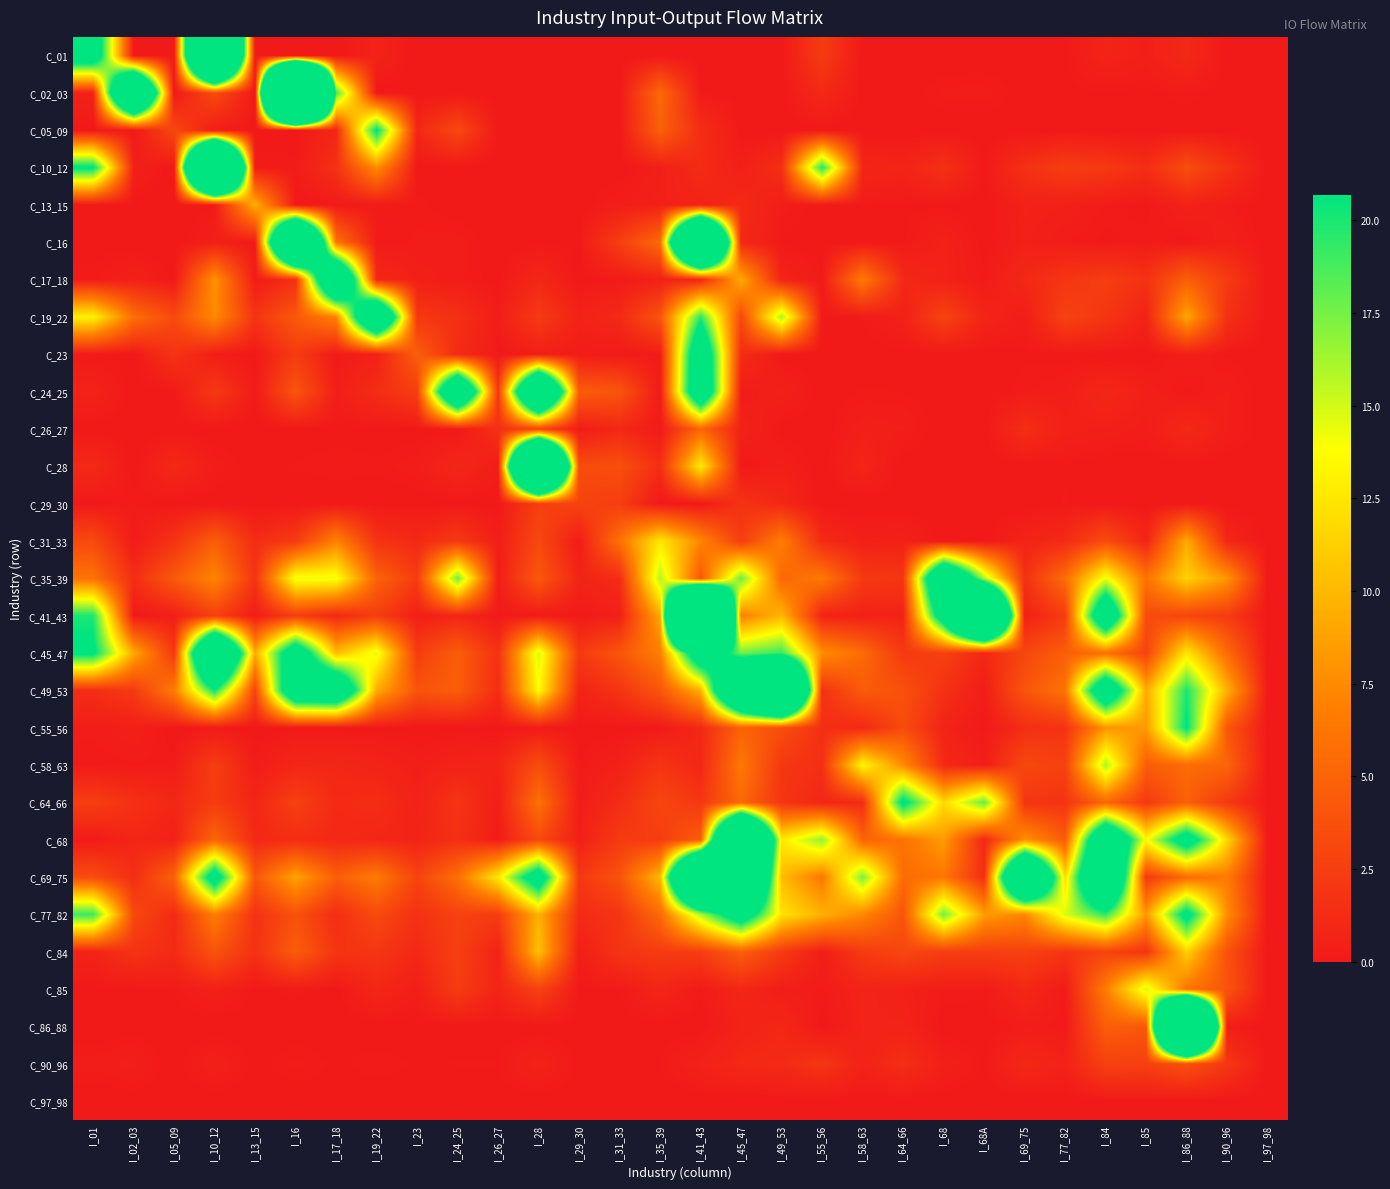

Reading left to right, extract all data points from this chart.

C_01: I_01=26.0	I_02_03=0.0	I_05_09=0.0	I_10_12=73.2	I_13_15=0.1	I_16=0.0	I_17_18=0.0	I_19_22=0.6	I_23=0.0	I_24_25=0.0	I_26_27=0.0	I_28=0.0	I_29_30=0.0	I_31_33=0.0	I_35_39=0.0	I_41_43=0.0	I_45_47=0.0	I_49_53=0.0	I_55_56=2.3	I_58_63=0.0	I_64_66=0.0	I_68=0.0	I_68A=0.0	I_69_75=0.0	I_77_82=0.1	I_84=0.7	I_85=0.4	I_86_88=1.0	I_90_96=0.0	I_97_98=0.0
C_02_03: I_01=0.5	I_02_03=48.1	I_05_09=0.0	I_10_12=3.3	I_13_15=0.0	I_16=151.8	I_17_18=18.9	I_19_22=0.0	I_23=0.0	I_24_25=0.0	I_26_27=0.0	I_28=0.0	I_29_30=0.1	I_31_33=0.0	I_35_39=5.4	I_41_43=0.1	I_45_47=0.1	I_49_53=0.0	I_55_56=1.1	I_58_63=0.0	I_64_66=0.0	I_68=0.2	I_68A=0.3	I_69_75=0.0	I_77_82=0.1	I_84=0.1	I_85=0.1	I_86_88=0.2	I_90_96=0.0	I_97_98=0.0
C_05_09: I_01=0.0	I_02_03=0.0	I_05_09=3.1	I_10_12=0.2	I_13_15=0.0	I_16=0.0	I_17_18=0.9	I_19_22=21.1	I_23=0.9	I_24_25=3.2	I_26_27=0.0	I_28=0.0	I_29_30=0.0	I_31_33=0.0	I_35_39=4.8	I_41_43=1.4	I_45_47=0.0	I_49_53=0.0	I_55_56=0.0	I_58_63=0.0	I_64_66=0.0	I_68=0.0	I_68A=0.0	I_69_75=0.0	I_77_82=0.0	I_84=0.0	I_85=0.0	I_86_88=0.0	I_90_96=0.0	I_97_98=0.0
C_10_12: I_01=21.1	I_02_03=0.5	I_05_09=0.0	I_10_12=83.0	I_13_15=0.2	I_16=0.2	I_17_18=1.6	I_19_22=7.6	I_23=0.0	I_24_25=0.0	I_26_27=0.0	I_28=0.0	I_29_30=0.0	I_31_33=0.0	I_35_39=0.4	I_41_43=1.2	I_45_47=0.4	I_49_53=1.4	I_55_56=19.7	I_58_63=0.9	I_64_66=0.7	I_68=1.5	I_68A=0.1	I_69_75=1.6	I_77_82=2.4	I_84=2.1	I_85=1.3	I_86_88=3.5	I_90_96=1.7	I_97_98=0.0
C_13_15: I_01=0.0	I_02_03=0.0	I_05_09=0.0	I_10_12=0.1	I_13_15=9.4	I_16=0.0	I_17_18=0.0	I_19_22=0.2	I_23=0.2	I_24_25=0.0	I_26_27=0.0	I_28=0.1	I_29_30=0.0	I_31_33=0.3	I_35_39=0.5	I_41_43=0.7	I_45_47=1.2	I_49_53=0.3	I_55_56=0.1	I_58_63=0.1	I_64_66=0.1	I_68=0.1	I_68A=0.0	I_69_75=0.6	I_77_82=0.5	I_84=0.2	I_85=0.1	I_86_88=0.5	I_90_96=0.2	I_97_98=0.0
C_16: I_01=0.0	I_02_03=0.0	I_05_09=0.0	I_10_12=0.4	I_13_15=0.0	I_16=55.9	I_17_18=6.1	I_19_22=0.1	I_23=0.2	I_24_25=0.3	I_26_27=0.0	I_28=0.1	I_29_30=0.1	I_31_33=2.4	I_35_39=5.5	I_41_43=66.2	I_45_47=1.0	I_49_53=0.1	I_55_56=0.0	I_58_63=0.1	I_64_66=0.1	I_68=0.6	I_68A=0.0	I_69_75=0.5	I_77_82=0.2	I_84=0.1	I_85=0.2	I_86_88=0.0	I_90_96=0.5	I_97_98=0.0
C_17_18: I_01=0.2	I_02_03=0.5	I_05_09=0.0	I_10_12=7.9	I_13_15=0.2	I_16=1.5	I_17_18=37.0	I_19_22=1.1	I_23=0.4	I_24_25=0.2	I_26_27=0.0	I_28=0.9	I_29_30=0.0	I_31_33=0.2	I_35_39=0.5	I_41_43=0.9	I_45_47=9.3	I_49_53=0.7	I_55_56=0.1	I_58_63=6.5	I_64_66=1.1	I_68=0.6	I_68A=0.2	I_69_75=1.0	I_77_82=1.9	I_84=2.4	I_85=1.6	I_86_88=4.8	I_90_96=2.3	I_97_98=0.0
C_19_22: I_01=13.2	I_02_03=5.8	I_05_09=3.2	I_10_12=7.5	I_13_15=1.8	I_16=4.3	I_17_18=7.0	I_19_22=35.7	I_23=2.0	I_24_25=1.5	I_26_27=0.3	I_28=2.2	I_29_30=0.6	I_31_33=1.1	I_35_39=4.0	I_41_43=19.6	I_45_47=3.1	I_49_53=16.2	I_55_56=0.1	I_58_63=0.1	I_64_66=0.6	I_68=2.8	I_68A=0.7	I_69_75=0.3	I_77_82=2.7	I_84=1.9	I_85=0.6	I_86_88=9.1	I_90_96=1.5	I_97_98=0.0
C_23: I_01=0.1	I_02_03=0.0	I_05_09=1.8	I_10_12=0.3	I_13_15=0.0	I_16=2.3	I_17_18=0.1	I_19_22=0.5	I_23=4.7	I_24_25=1.2	I_26_27=0.1	I_28=0.4	I_29_30=0.2	I_31_33=0.1	I_35_39=0.2	I_41_43=27.9	I_45_47=1.3	I_49_53=0.0	I_55_56=0.0	I_58_63=0.0	I_64_66=0.0	I_68=0.0	I_68A=0.0	I_69_75=0.1	I_77_82=0.1	I_84=0.0	I_85=0.0	I_86_88=0.4	I_90_96=0.1	I_97_98=0.0
C_24_25: I_01=0.6	I_02_03=0.0	I_05_09=0.1	I_10_12=2.1	I_13_15=0.1	I_16=4.0	I_17_18=0.3	I_19_22=1.3	I_23=2.5	I_24_25=35.6	I_26_27=1.9	I_28=43.3	I_29_30=4.6	I_31_33=4.0	I_35_39=0.1	I_41_43=29.2	I_45_47=0.2	I_49_53=0.5	I_55_56=0.0	I_58_63=0.1	I_64_66=0.1	I_68=0.0	I_68A=0.0	I_69_75=0.2	I_77_82=0.3	I_84=1.0	I_85=0.4	I_86_88=0.1	I_90_96=0.3	I_97_98=0.0
C_26_27: I_01=0.0	I_02_03=0.0	I_05_09=0.0	I_10_12=0.0	I_13_15=0.0	I_16=0.0	I_17_18=0.1	I_19_22=0.0	I_23=0.0	I_24_25=0.1	I_26_27=1.5	I_28=2.8	I_29_30=0.2	I_31_33=0.9	I_35_39=0.1	I_41_43=5.2	I_45_47=0.6	I_49_53=0.0	I_55_56=0.0	I_58_63=0.4	I_64_66=0.3	I_68=0.0	I_68A=0.0	I_69_75=1.4	I_77_82=0.5	I_84=0.4	I_85=0.3	I_86_88=1.1	I_90_96=0.3	I_97_98=0.0
C_28: I_01=1.1	I_02_03=0.0	I_05_09=1.1	I_10_12=0.3	I_13_15=0.0	I_16=0.1	I_17_18=0.2	I_19_22=0.1	I_23=0.3	I_24_25=0.9	I_26_27=0.3	I_28=76.5	I_29_30=3.4	I_31_33=3.7	I_35_39=1.3	I_41_43=12.7	I_45_47=0.0	I_49_53=0.4	I_55_56=0.0	I_58_63=0.7	I_64_66=0.0	I_68=0.0	I_68A=0.0	I_69_75=0.0	I_77_82=0.1	I_84=0.0	I_85=0.0	I_86_88=0.0	I_90_96=0.0	I_97_98=0.0
C_29_30: I_01=0.0	I_02_03=0.2	I_05_09=0.0	I_10_12=0.0	I_13_15=0.0	I_16=0.0	I_17_18=0.0	I_19_22=0.0	I_23=0.0	I_24_25=0.1	I_26_27=0.0	I_28=2.5	I_29_30=2.8	I_31_33=2.4	I_35_39=0.0	I_41_43=0.0	I_45_47=1.7	I_49_53=1.0	I_55_56=0.0	I_58_63=0.0	I_64_66=0.0	I_68=0.0	I_68A=0.0	I_69_75=0.0	I_77_82=0.1	I_84=0.0	I_85=0.0	I_86_88=0.0	I_90_96=0.0	I_97_98=0.0
C_31_33: I_01=3.3	I_02_03=0.1	I_05_09=1.7	I_10_12=4.7	I_13_15=1.3	I_16=2.2	I_17_18=7.1	I_19_22=1.7	I_23=1.1	I_24_25=2.1	I_26_27=0.3	I_28=3.2	I_29_30=0.2	I_31_33=6.0	I_35_39=12.6	I_41_43=7.3	I_45_47=2.3	I_49_53=6.8	I_55_56=1.1	I_58_63=0.5	I_64_66=0.5	I_68=0.0	I_68A=0.0	I_69_75=0.7	I_77_82=1.2	I_84=3.4	I_85=0.8	I_86_88=9.2	I_90_96=0.9	I_97_98=0.0
C_35_39: I_01=6.1	I_02_03=1.3	I_05_09=4.3	I_10_12=7.2	I_13_15=1.7	I_16=14.3	I_17_18=14.1	I_19_22=5.0	I_23=2.4	I_24_25=17.7	I_26_27=0.3	I_28=4.3	I_29_30=0.7	I_31_33=1.2	I_35_39=15.8	I_41_43=4.2	I_45_47=17.8	I_49_53=5.3	I_55_56=6.5	I_58_63=2.1	I_64_66=1.9	I_68=34.4	I_68A=16.0	I_69_75=1.5	I_77_82=5.7	I_84=14.1	I_85=6.1	I_86_88=11.4	I_90_96=8.1	I_97_98=0.0
C_41_43: I_01=19.9	I_02_03=0.1	I_05_09=0.3	I_10_12=2.6	I_13_15=0.2	I_16=2.5	I_17_18=1.0	I_19_22=2.4	I_23=0.4	I_24_25=0.9	I_26_27=0.1	I_28=0.1	I_29_30=0.1	I_31_33=0.5	I_35_39=9.1	I_41_43=108.5	I_45_47=6.8	I_49_53=9.9	I_55_56=0.7	I_58_63=0.6	I_64_66=0.7	I_68=25.2	I_68A=62.9	I_69_75=0.5	I_77_82=2.3	I_84=29.3	I_85=3.3	I_86_88=3.0	I_90_96=2.3	I_97_98=0.0
C_45_47: I_01=21.4	I_02_03=9.2	I_05_09=2.1	I_10_12=42.6	I_13_15=9.3	I_16=26.3	I_17_18=10.2	I_19_22=14.5	I_23=2.4	I_24_25=4.7	I_26_27=1.6	I_28=14.8	I_29_30=2.1	I_31_33=4.1	I_35_39=6.8	I_41_43=26.8	I_45_47=17.6	I_49_53=19.1	I_55_56=7.7	I_58_63=5.5	I_64_66=2.1	I_68=2.7	I_68A=1.0	I_69_75=3.1	I_77_82=4.7	I_84=5.9	I_85=2.8	I_86_88=12.6	I_90_96=5.6	I_97_98=0.0
C_49_53: I_01=1.4	I_02_03=2.2	I_05_09=6.7	I_10_12=20.4	I_13_15=2.9	I_16=29.4	I_17_18=30.5	I_19_22=9.3	I_23=3.9	I_24_25=4.6	I_26_27=1.3	I_28=13.6	I_29_30=0.7	I_31_33=1.8	I_35_39=4.1	I_41_43=9.6	I_45_47=41.7	I_49_53=63.5	I_55_56=1.7	I_58_63=4.4	I_64_66=3.8	I_68=1.6	I_68A=0.3	I_69_75=4.0	I_77_82=6.1	I_84=28.4	I_85=9.2	I_86_88=20.0	I_90_96=9.6	I_97_98=0.0
C_55_56: I_01=0.3	I_02_03=0.5	I_05_09=0.0	I_10_12=0.1	I_13_15=0.0	I_16=0.1	I_17_18=0.0	I_19_22=0.1	I_23=0.0	I_24_25=0.0	I_26_27=0.0	I_28=0.2	I_29_30=0.0	I_31_33=0.0	I_35_39=0.1	I_41_43=1.0	I_45_47=5.0	I_49_53=3.6	I_55_56=1.5	I_58_63=1.0	I_64_66=3.4	I_68=0.7	I_68A=0.1	I_69_75=1.4	I_77_82=1.8	I_84=8.0	I_85=8.4	I_86_88=20.9	I_90_96=4.2	I_97_98=0.0
C_58_63: I_01=0.1	I_02_03=0.2	I_05_09=0.2	I_10_12=2.5	I_13_15=0.2	I_16=0.9	I_17_18=0.9	I_19_22=0.7	I_23=0.4	I_24_25=0.7	I_26_27=0.8	I_28=3.5	I_29_30=0.1	I_31_33=0.5	I_35_39=1.8	I_41_43=0.9	I_45_47=6.4	I_49_53=2.0	I_55_56=1.5	I_58_63=13.4	I_64_66=7.5	I_68=1.1	I_68A=0.3	I_69_75=3.2	I_77_82=2.7	I_84=16.1	I_85=4.6	I_86_88=5.5	I_90_96=5.2	I_97_98=0.0
C_64_66: I_01=2.5	I_02_03=1.6	I_05_09=1.0	I_10_12=2.3	I_13_15=0.8	I_16=2.6	I_17_18=1.2	I_19_22=1.3	I_23=0.6	I_24_25=1.8	I_26_27=0.3	I_28=5.9	I_29_30=0.2	I_31_33=1.3	I_35_39=3.1	I_41_43=2.0	I_45_47=5.4	I_49_53=1.9	I_55_56=0.9	I_58_63=1.2	I_64_66=21.9	I_68=11.7	I_68A=17.9	I_69_75=1.8	I_77_82=1.8	I_84=5.2	I_85=2.1	I_86_88=4.8	I_90_96=2.1	I_97_98=0.0
C_68: I_01=0.1	I_02_03=0.9	I_05_09=0.5	I_10_12=5.2	I_13_15=1.1	I_16=1.3	I_17_18=1.1	I_19_22=0.9	I_23=0.7	I_24_25=1.5	I_26_27=0.3	I_28=3.2	I_29_30=0.5	I_31_33=2.3	I_35_39=2.4	I_41_43=4.7	I_45_47=58.2	I_49_53=12.6	I_55_56=16.8	I_58_63=5.0	I_64_66=6.0	I_68=8.5	I_68A=1.0	I_69_75=7.9	I_77_82=4.5	I_84=32.3	I_85=13.5	I_86_88=24.3	I_90_96=11.6	I_97_98=0.0
C_69_75: I_01=3.4	I_02_03=1.4	I_05_09=5.0	I_10_12=24.2	I_13_15=4.2	I_16=8.9	I_17_18=4.7	I_19_22=6.6	I_23=2.8	I_24_25=5.8	I_26_27=12.6	I_28=25.0	I_29_30=2.0	I_31_33=3.9	I_35_39=10.1	I_41_43=56.6	I_45_47=47.9	I_49_53=10.2	I_55_56=6.4	I_58_63=17.4	I_64_66=5.5	I_68=6.3	I_68A=1.4	I_69_75=44.1	I_77_82=12.0	I_84=37.5	I_85=2.2	I_86_88=5.6	I_90_96=6.6	I_97_98=0.0
C_77_82: I_01=19.2	I_02_03=3.2	I_05_09=1.1	I_10_12=6.8	I_13_15=1.6	I_16=3.8	I_17_18=1.4	I_19_22=3.3	I_23=1.6	I_24_25=2.7	I_26_27=2.3	I_28=9.7	I_29_30=1.2	I_31_33=1.9	I_35_39=5.5	I_41_43=15.9	I_45_47=25.1	I_49_53=12.3	I_55_56=9.6	I_58_63=7.3	I_64_66=4.0	I_68=17.6	I_68A=8.5	I_69_75=7.3	I_77_82=14.8	I_84=19.3	I_85=8.2	I_86_88=22.6	I_90_96=7.6	I_97_98=0.0
C_84: I_01=0.7	I_02_03=1.7	I_05_09=1.2	I_10_12=4.0	I_13_15=1.6	I_16=4.6	I_17_18=1.8	I_19_22=1.9	I_23=1.0	I_24_25=2.6	I_26_27=0.6	I_28=10.4	I_29_30=0.3	I_31_33=1.8	I_35_39=2.3	I_41_43=2.4	I_45_47=4.7	I_49_53=2.2	I_55_56=0.3	I_58_63=2.2	I_64_66=3.1	I_68=2.4	I_68A=2.5	I_69_75=2.6	I_77_82=1.9	I_84=2.9	I_85=1.7	I_86_88=11.3	I_90_96=3.8	I_97_98=0.0
C_85: I_01=0.1	I_02_03=0.1	I_05_09=0.1	I_10_12=0.5	I_13_15=0.1	I_16=0.2	I_17_18=0.0	I_19_22=0.9	I_23=0.4	I_24_25=2.3	I_26_27=0.8	I_28=2.7	I_29_30=0.1	I_31_33=0.1	I_35_39=0.8	I_41_43=0.2	I_45_47=0.9	I_49_53=0.3	I_55_56=0.2	I_58_63=0.7	I_64_66=0.5	I_68=0.2	I_68A=0.2	I_69_75=1.0	I_77_82=0.1	I_84=6.7	I_85=14.8	I_86_88=6.1	I_90_96=4.0	I_97_98=0.0
C_86_88: I_01=0.0	I_02_03=0.0	I_05_09=0.0	I_10_12=0.0	I_13_15=0.0	I_16=0.0	I_17_18=0.0	I_19_22=0.0	I_23=0.0	I_24_25=0.0	I_26_27=0.0	I_28=0.0	I_29_30=0.0	I_31_33=0.0	I_35_39=0.0	I_41_43=0.0	I_45_47=0.6	I_49_53=1.0	I_55_56=0.0	I_58_63=0.7	I_64_66=0.7	I_68=0.0	I_68A=0.0	I_69_75=0.3	I_77_82=0.1	I_84=4.6	I_85=4.3	I_86_88=94.6	I_90_96=0.3	I_97_98=0.0
C_90_96: I_01=0.2	I_02_03=0.4	I_05_09=0.0	I_10_12=0.5	I_13_15=0.0	I_16=0.2	I_17_18=0.1	I_19_22=0.2	I_23=0.1	I_24_25=0.1	I_26_27=0.1	I_28=0.6	I_29_30=0.0	I_31_33=0.1	I_35_39=0.1	I_41_43=0.6	I_45_47=1.1	I_49_53=1.2	I_55_56=1.9	I_58_63=0.6	I_64_66=1.4	I_68=0.4	I_68A=0.1	I_69_75=1.0	I_77_82=0.6	I_84=2.7	I_85=2.6	I_86_88=3.8	I_90_96=2.0	I_97_98=0.0
C_97_98: I_01=0.0	I_02_03=0.0	I_05_09=0.0	I_10_12=0.0	I_13_15=0.0	I_16=0.0	I_17_18=0.0	I_19_22=0.0	I_23=0.0	I_24_25=0.0	I_26_27=0.0	I_28=0.0	I_29_30=0.0	I_31_33=0.0	I_35_39=0.0	I_41_43=0.0	I_45_47=0.0	I_49_53=0.0	I_55_56=0.0	I_58_63=0.0	I_64_66=0.0	I_68=0.0	I_68A=0.0	I_69_75=0.0	I_77_82=0.0	I_84=0.0	I_85=0.0	I_86_88=0.0	I_90_96=0.0	I_97_98=0.0